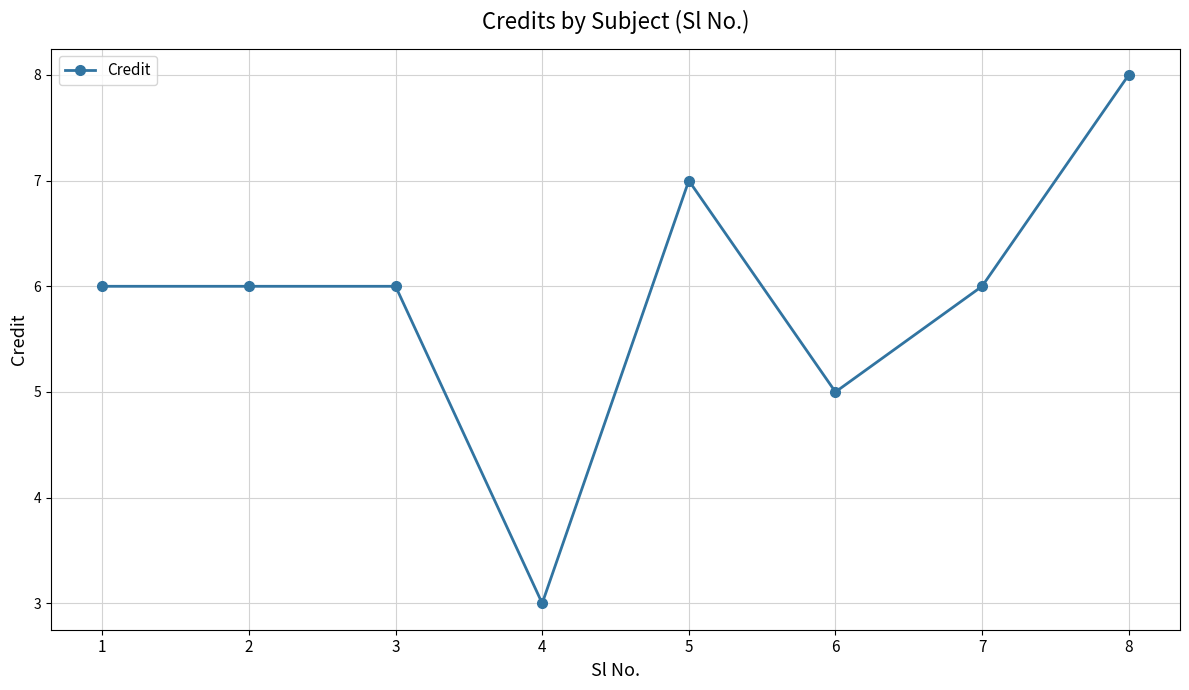

What is the difference between the second highest and second lowest values?

2